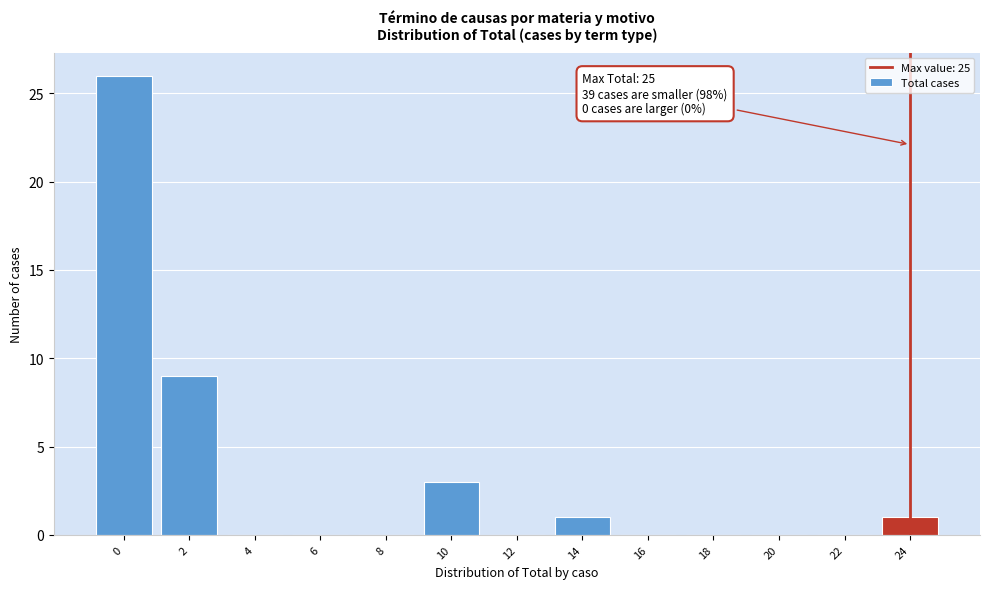

Reading right to left, list all the values displayed in this chart.

24=1	22=0	20=0	18=0	16=0	14=1	12=0	10=3	8=0	6=0	4=0	2=9	0=26